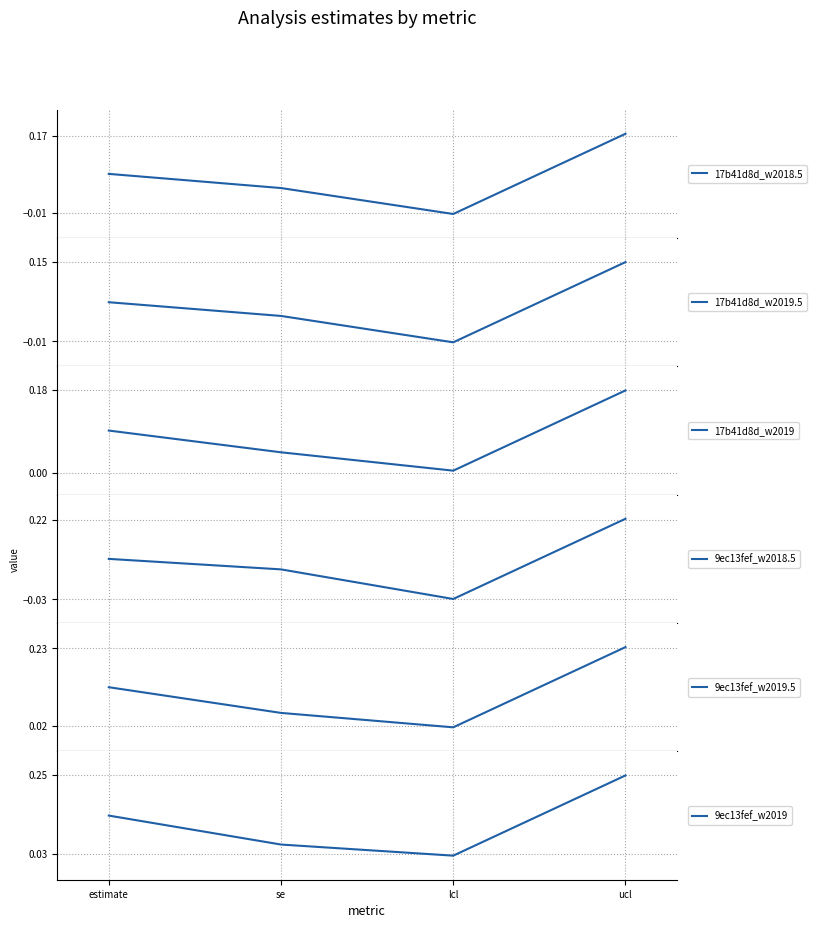

The 9ec13fef_w2018.5 series shows 0.1 at estimate. True or false?

True